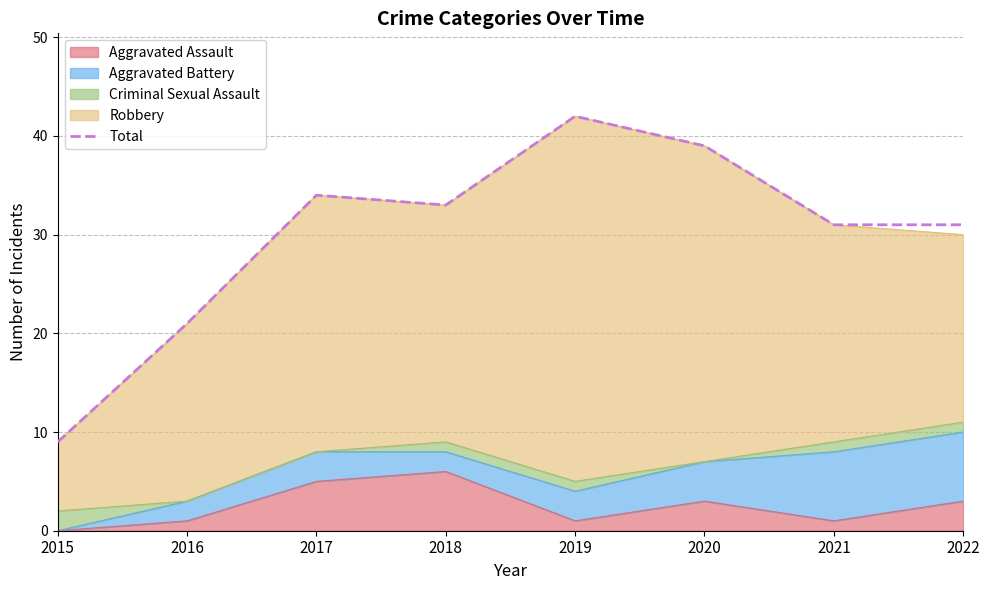

What is the smallest value displayed?

9